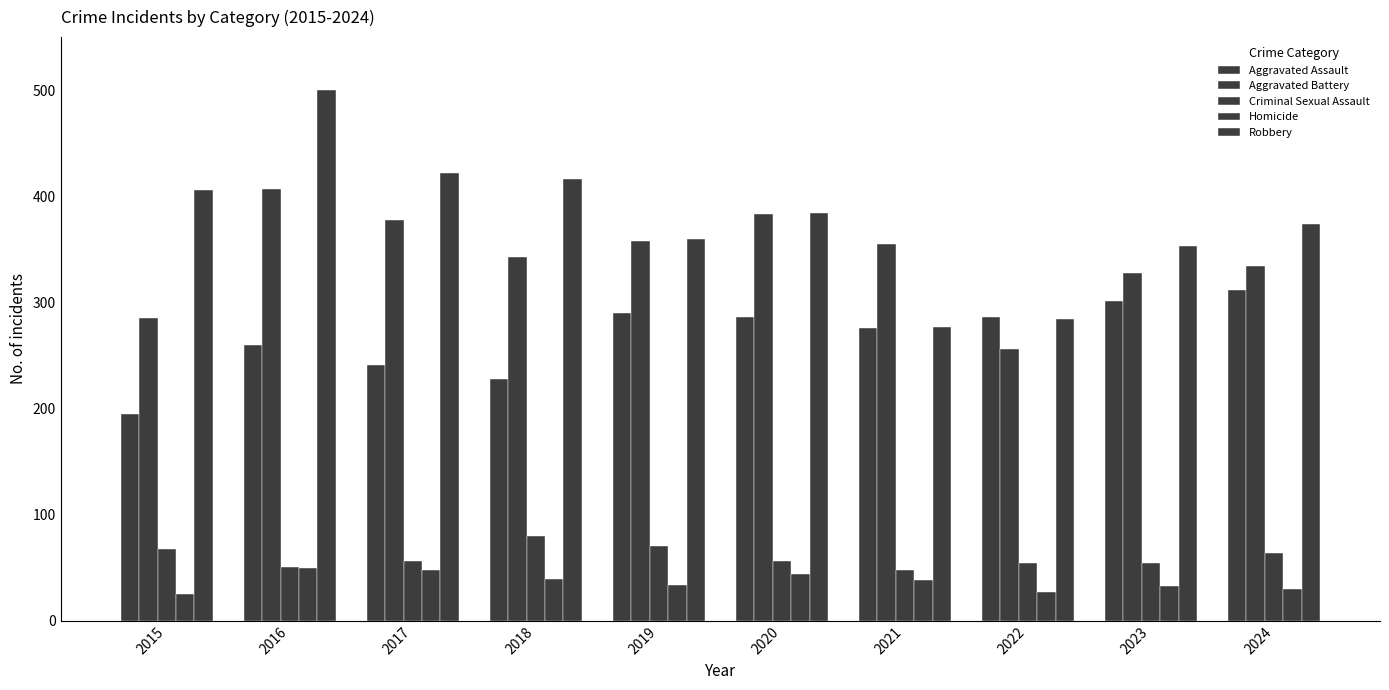

True or false: Aggravated Battery has a value of 157 at 2022.

False